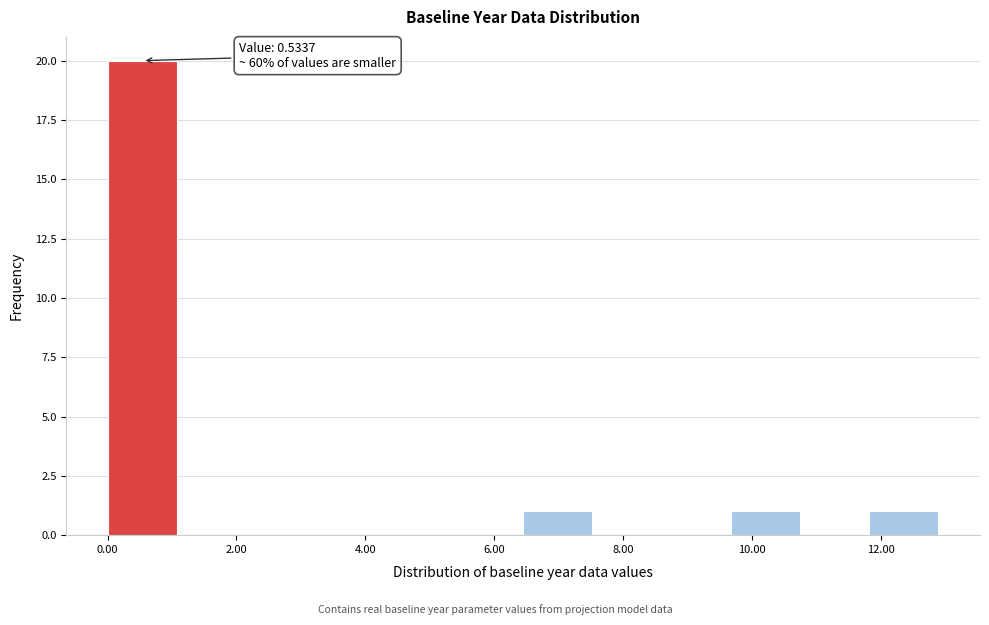

Which range on the x-axis has the tallest bar?

0.0 to 1.0